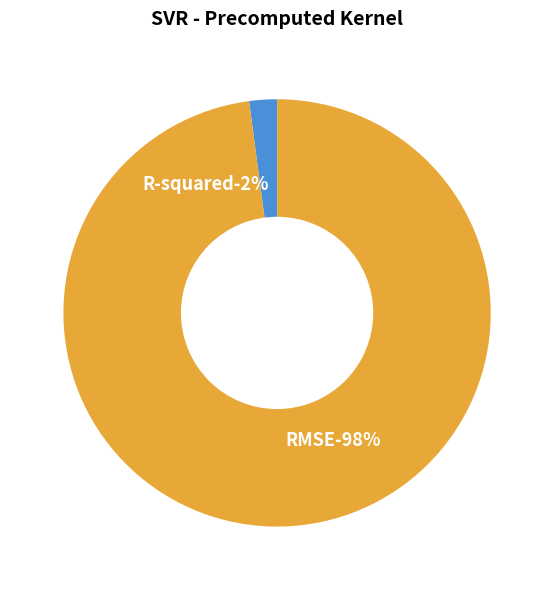

The RMSE slice represents 98% of the pie. True or false?

True